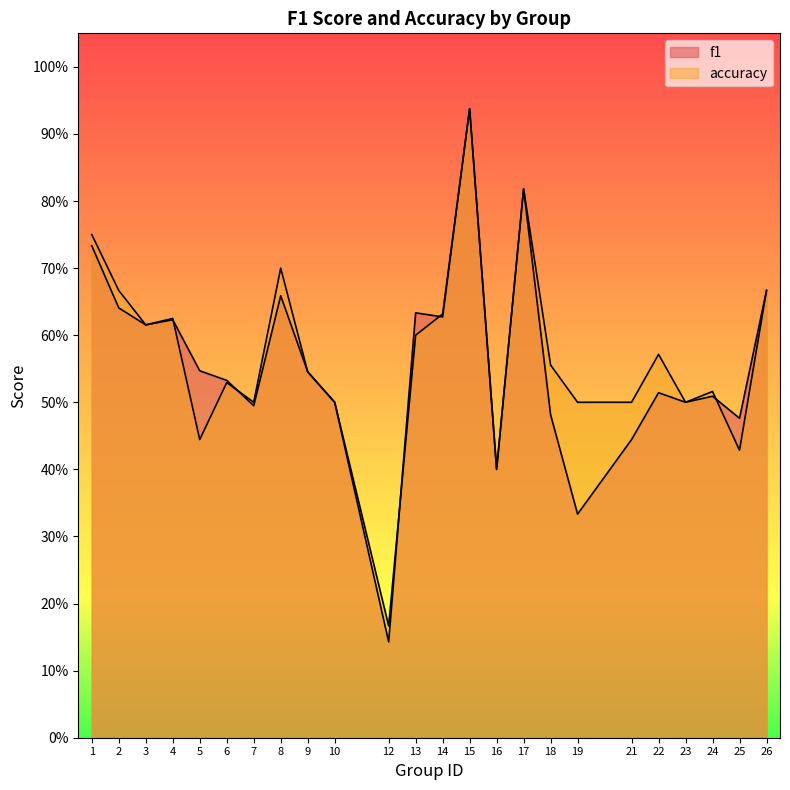

Between 9 and 23, which series saw the biggest shift?

f1